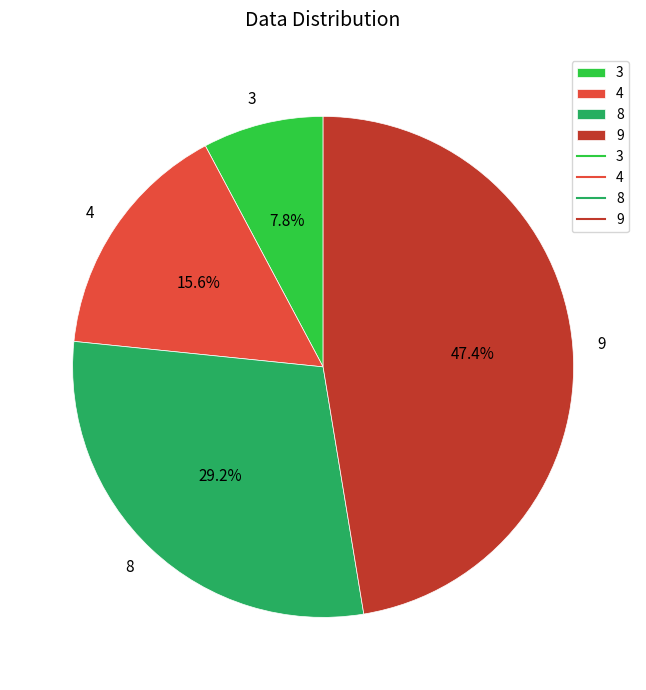

What percentage is NOT represented by 8?

70.8%